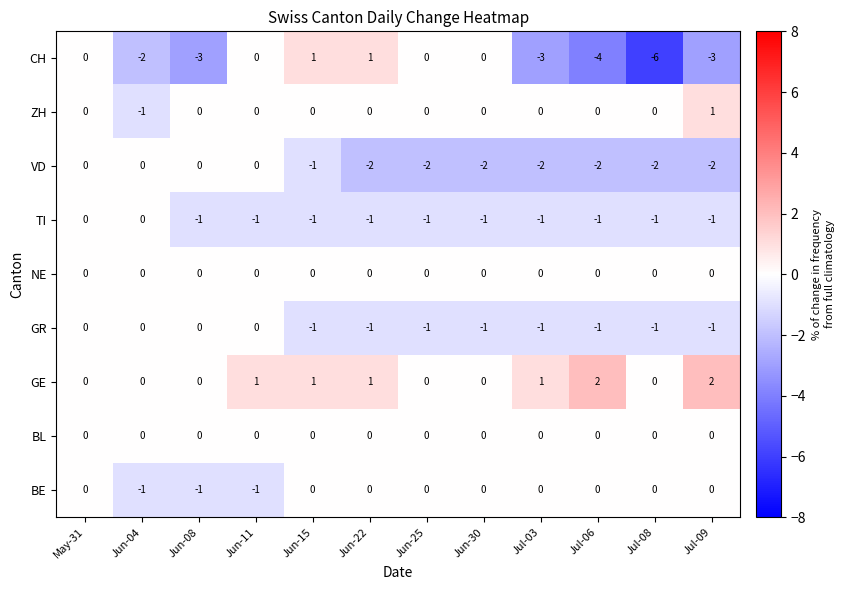

The value of GR at Jul-03 is 0. True or false?

False